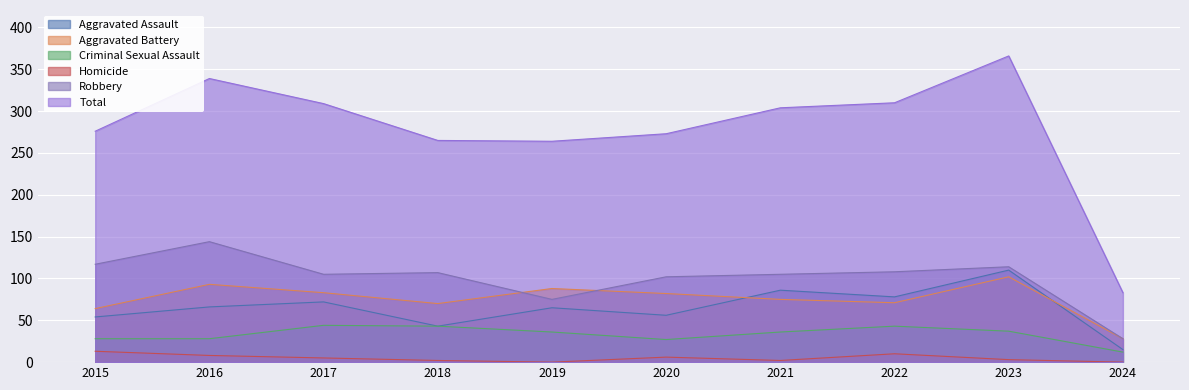

True or false: Aggravated Assault and Robbery cross at least once.

False